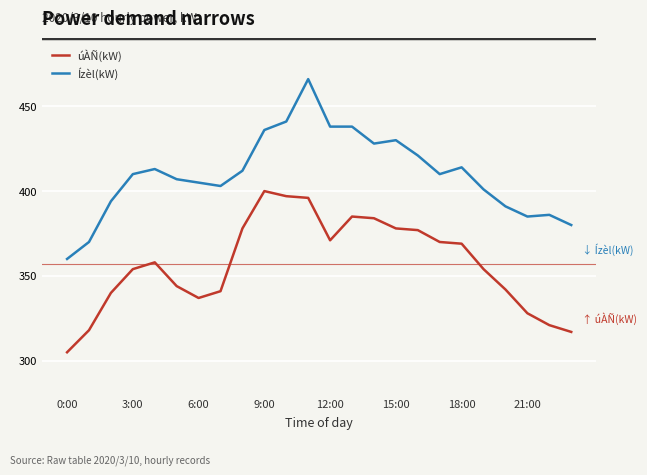

List the series in order of their peak value, lowest first.

úÀÑ(kW), Ízèl(kW)